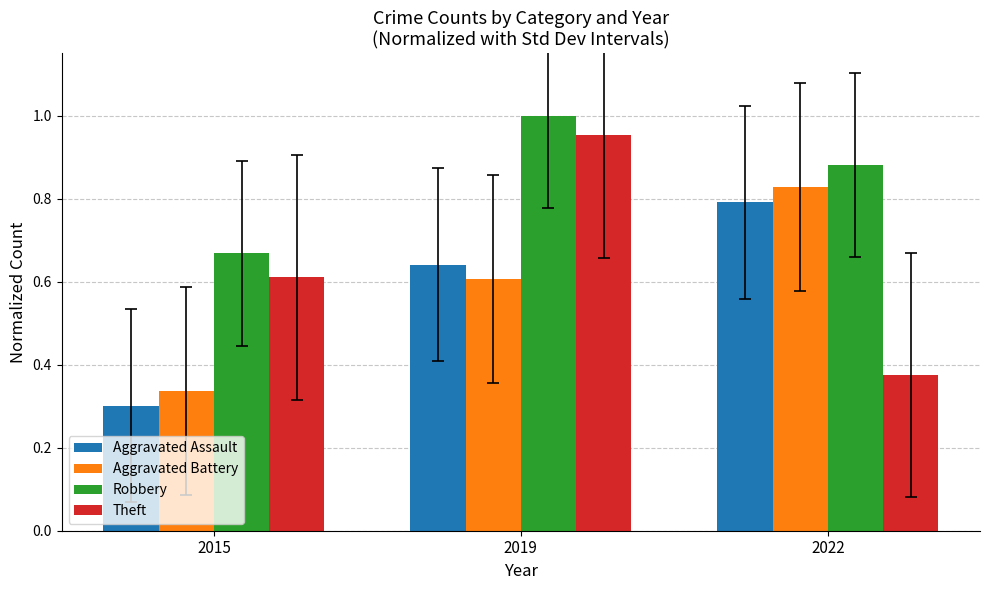

Rank the categories by Theft value from lowest to highest.

2022, 2015, 2019